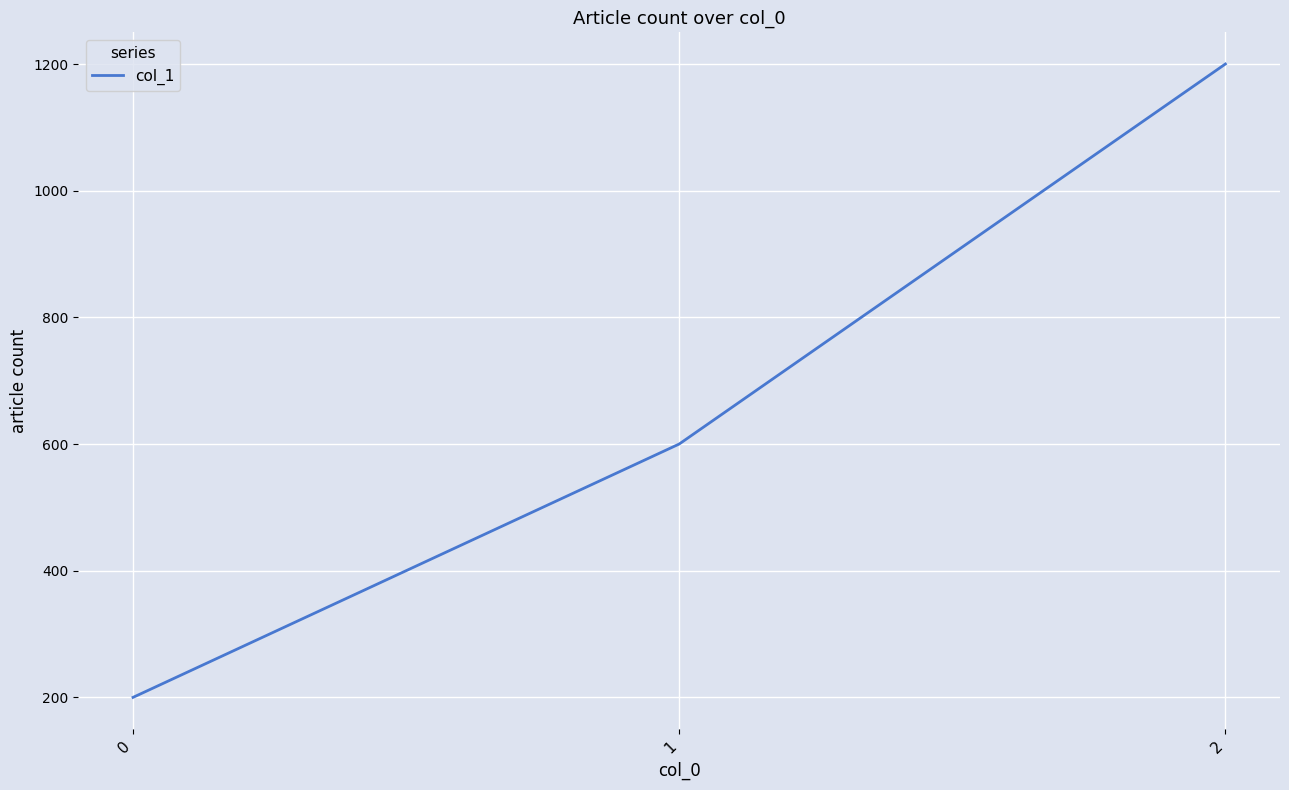

Reading left to right, transcribe all the data shown in this chart.

0=200	1=600	2=1200